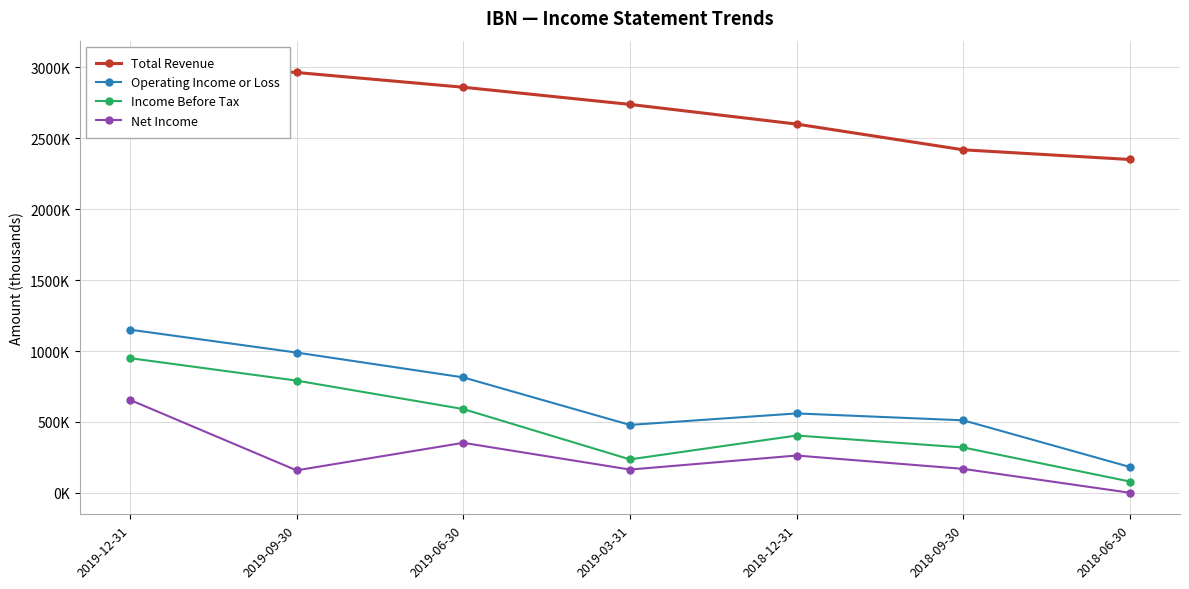

Which series has the largest total across all categories?

Total Revenue